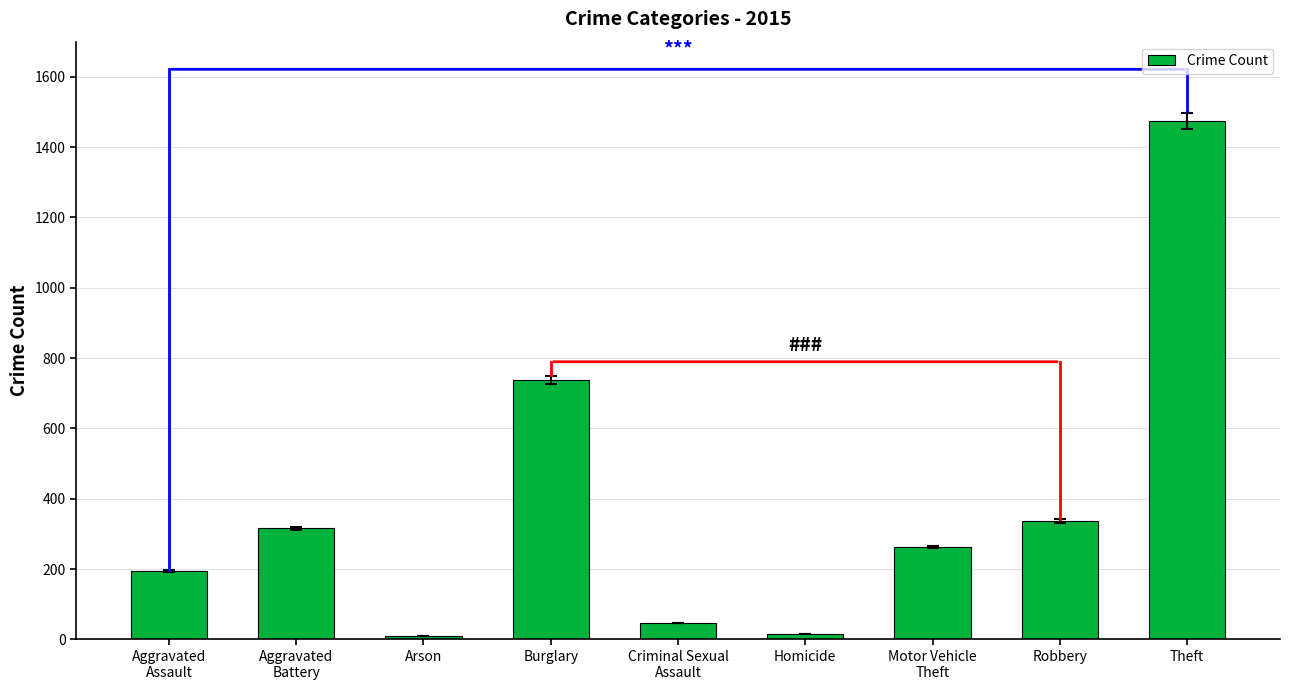

What is the label of the 5th bar from the left?

Criminal Sexual
Assault